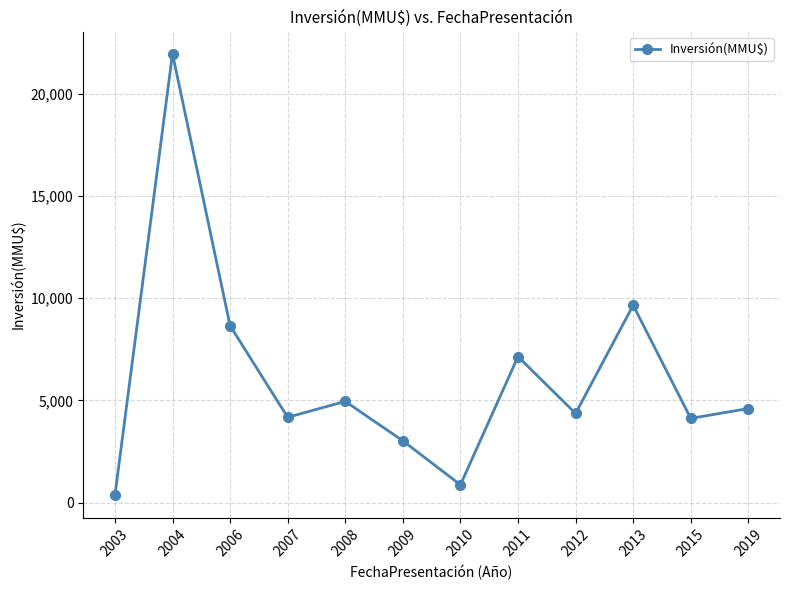

What is the average value?

6153